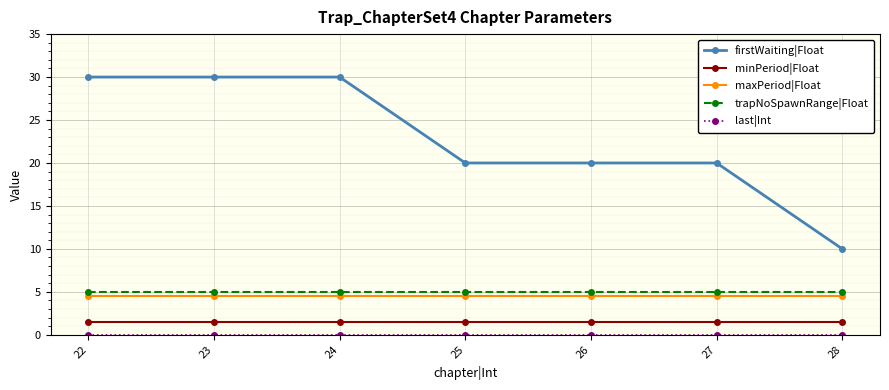

What is the value of the maxPeriod|Float point at the 5th from the left?

4.5